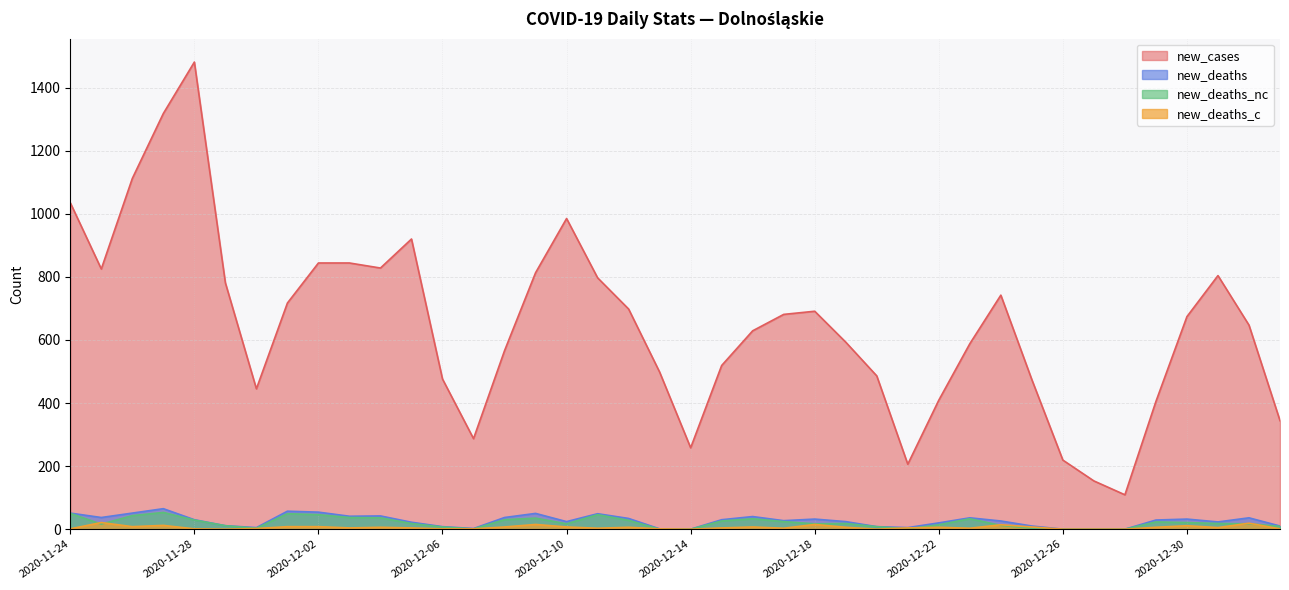

How many interior local peaks does the new_cases series have?

6